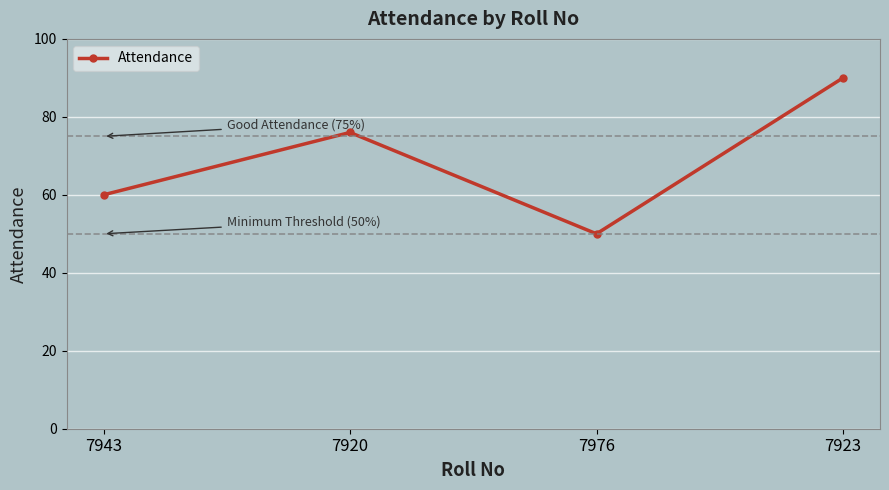

What is the average value?

69